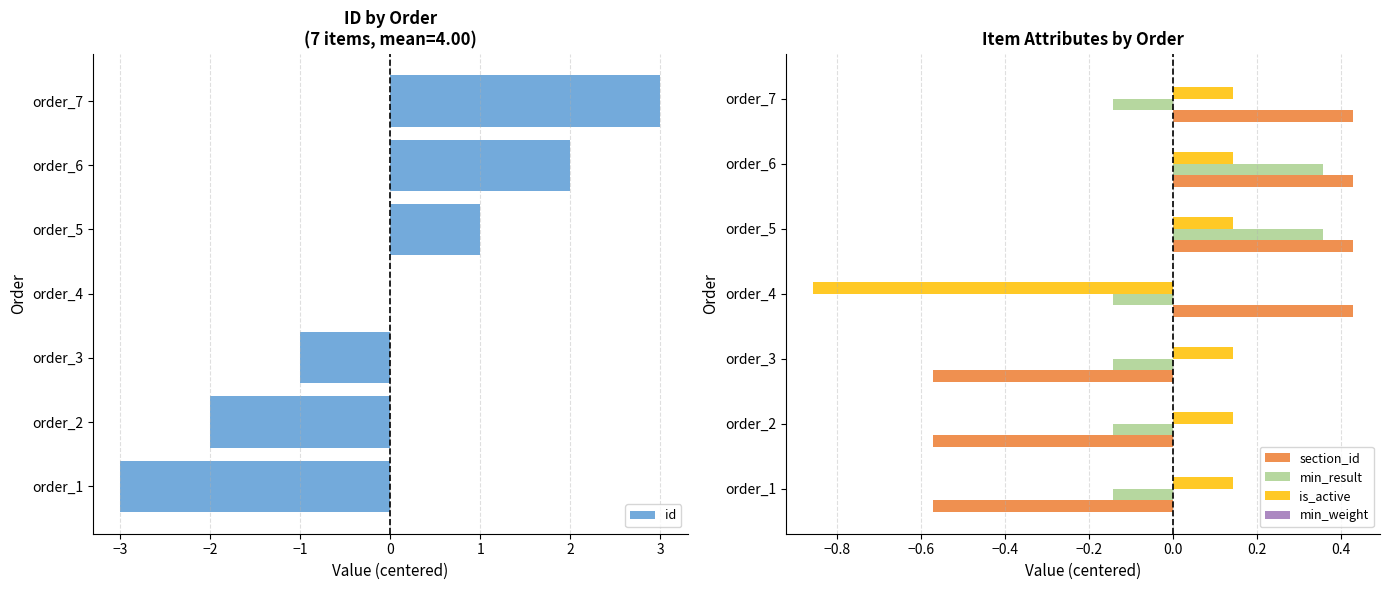

How many data points in min_result are above 0?

2